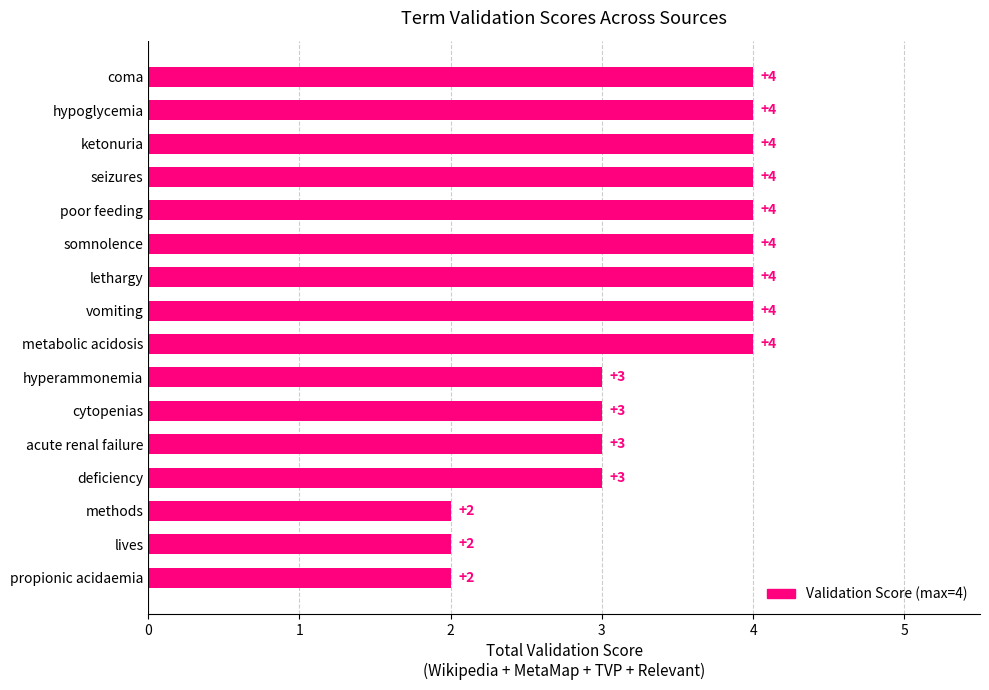

What is the sum of the values at poor feeding and seizures?

8